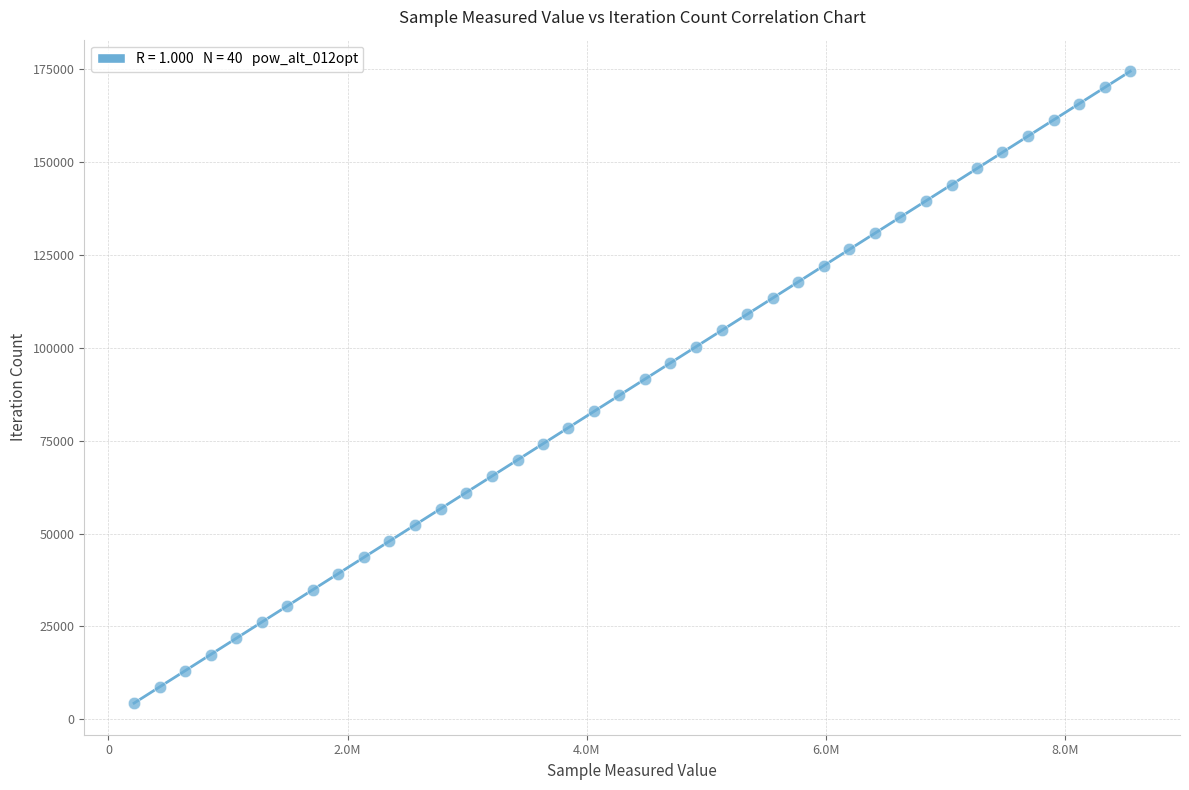

What is the range of Y values (max minus min)?

170040